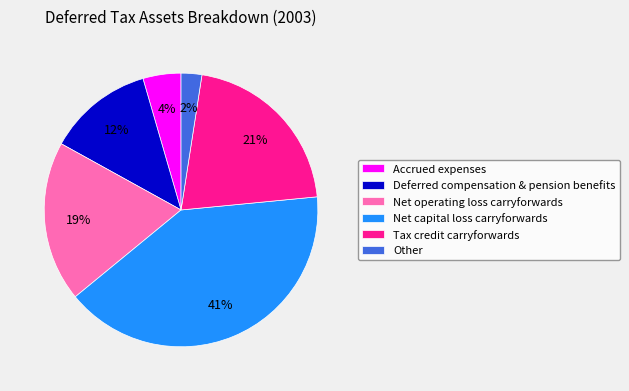

What is the smallest slice in the pie chart?

Other